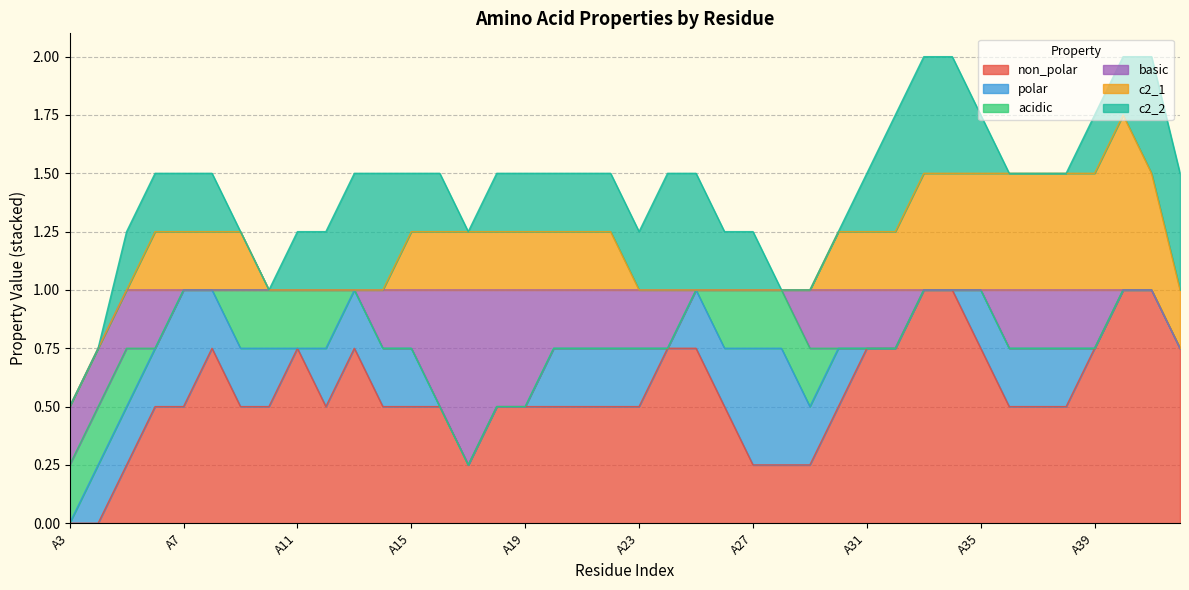

In c2_2, how many points are lower than both neighbors (excluding endpoints)?

3